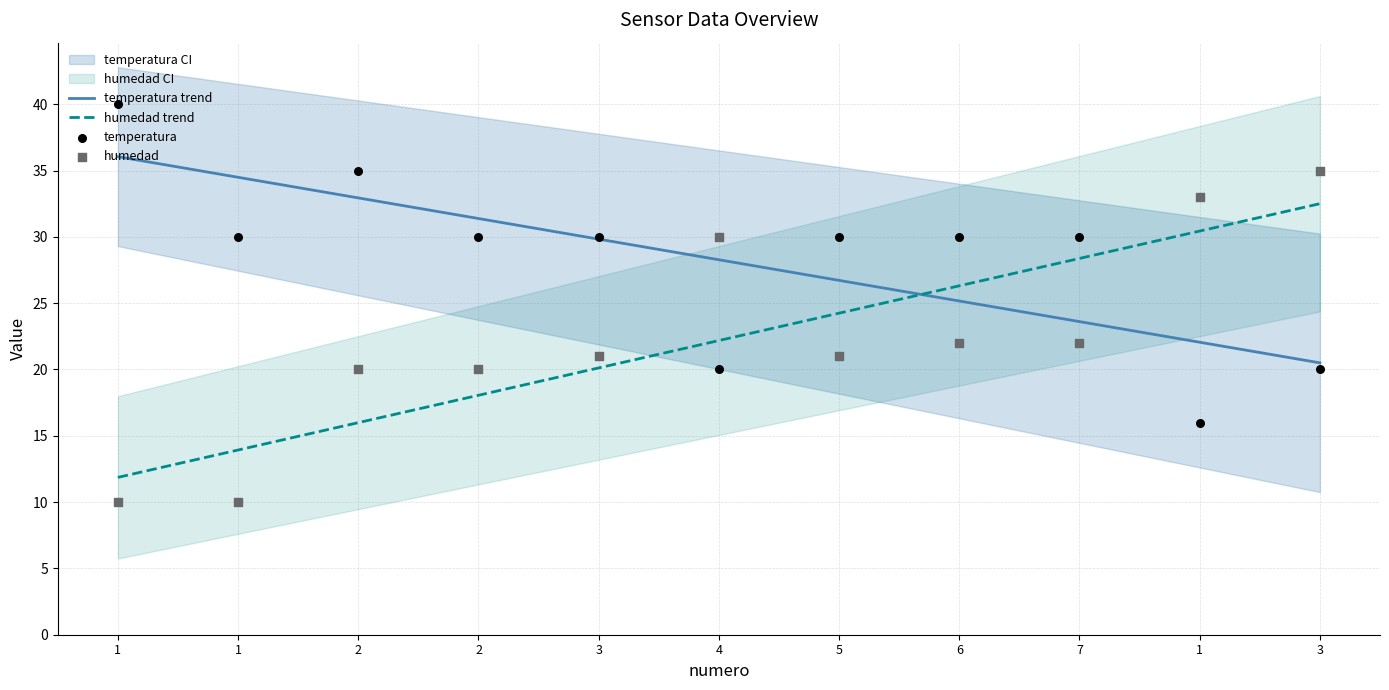

Which series contains the lowest Y value?

humedad